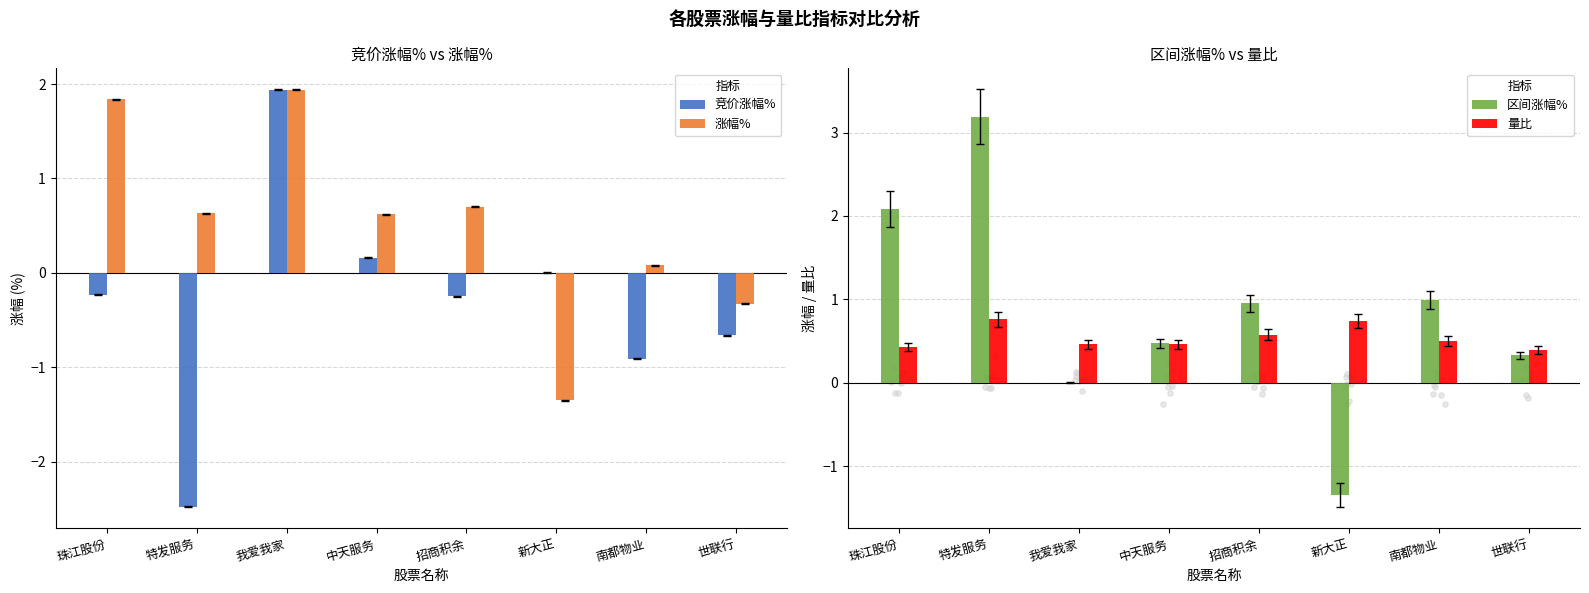

Is the value of 竞价涨幅% at 招商积余 greater than the value of 涨幅% at 新大正?

Yes